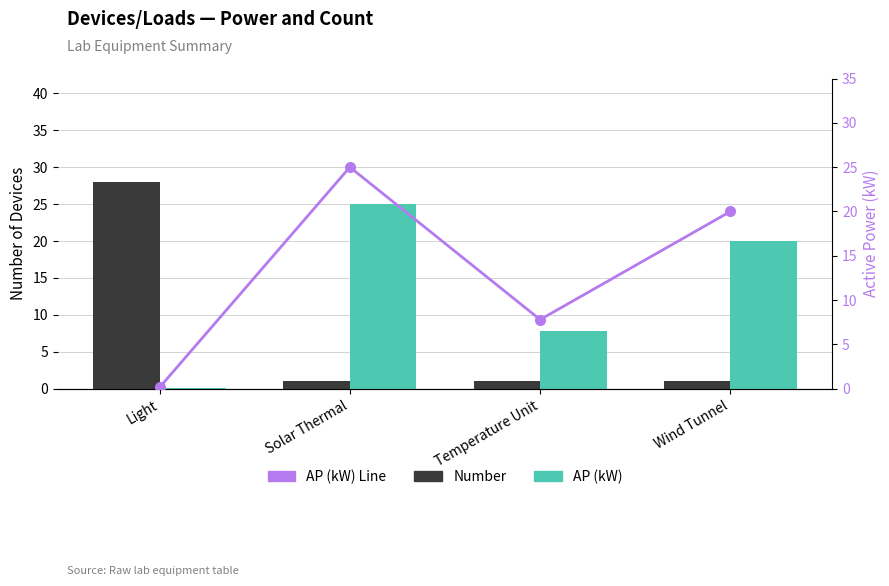

The value of Number at Light is 28.0. True or false?

True